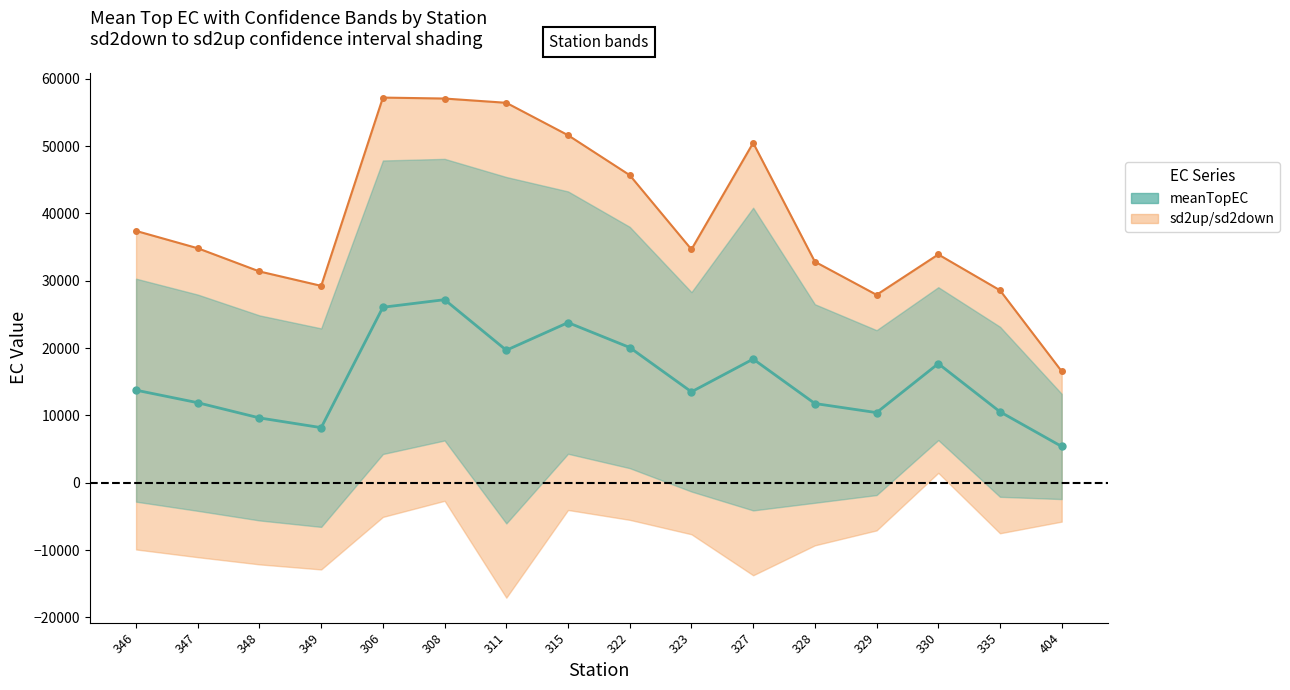

Reading left to right, transcribe all the data shown in this chart.

meanTopEC: 13743.3	11881.5	9623.9	8179.5	26061.5	27187.5	19677.0	23782.5	20082.5	13497.5	18363.5	11763.5	10411.0	17685.5	10535.5	5382.5
sd2up: 37399.7	34824.2	31378.5	29241.4	57203.9	57062.8	56429.6	51615.6	45681.2	34652.7	50476.0	32828.2	27904.8	33905.1	28579.5	16544.9